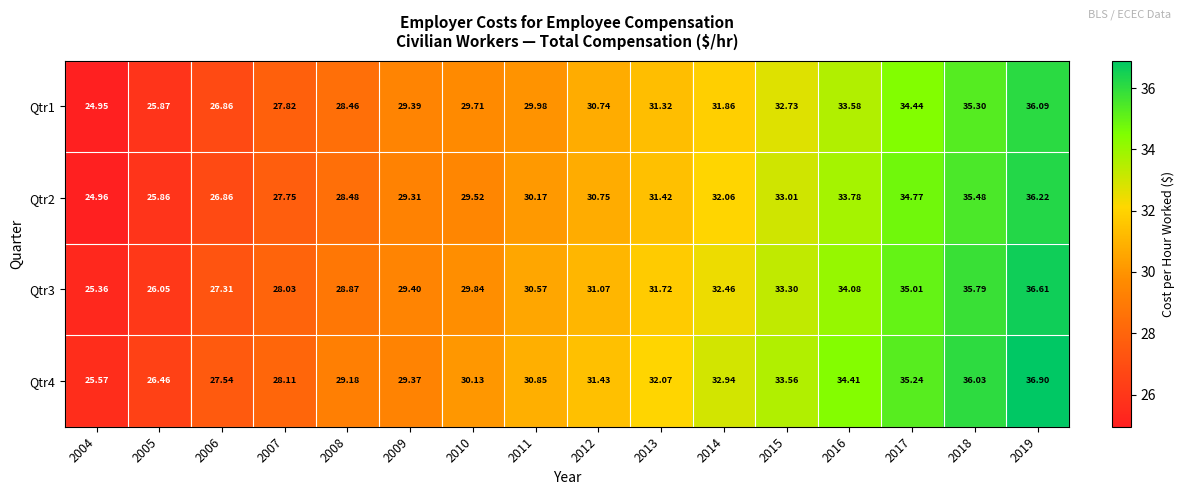

Is the value of Qtr1 at 2004 greater than the value of Qtr4 at 2017?

No